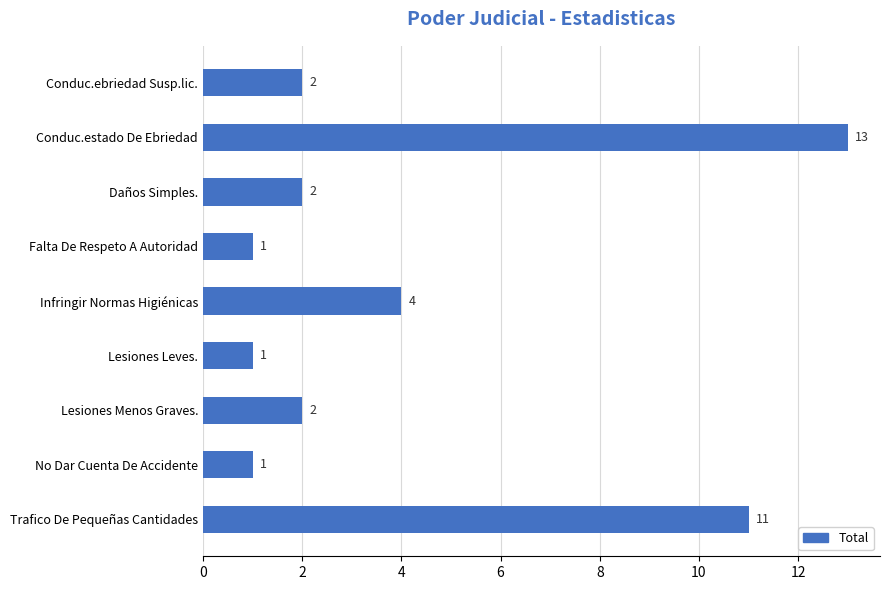

Is it true that the value at Falta De Respeto A Autoridad is 1?

True